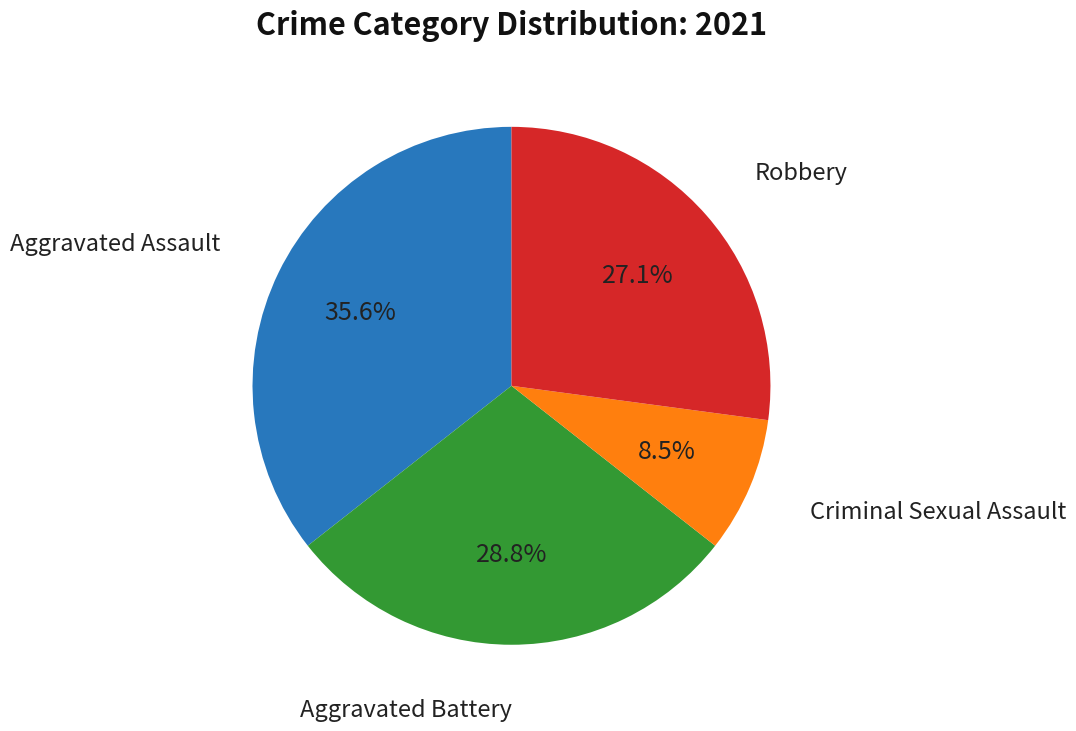

Is there a majority slice in this chart?

No